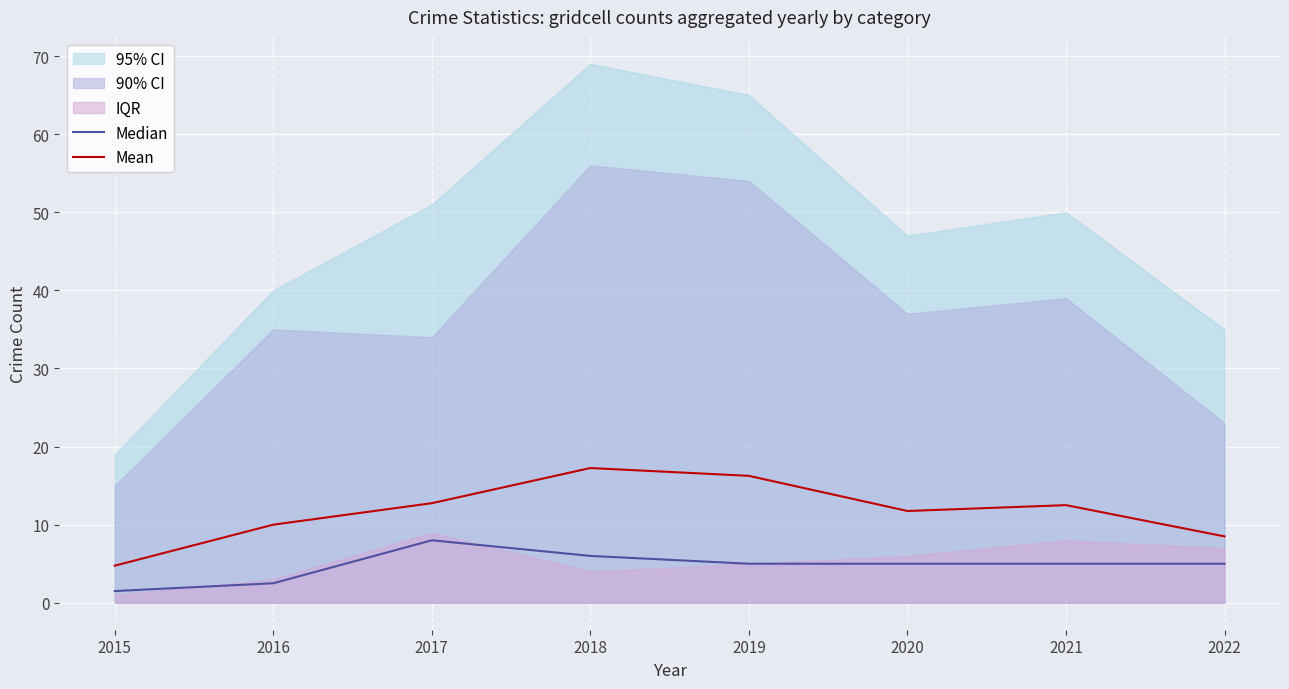

What is the approximate value of Median at 2022?

5.0